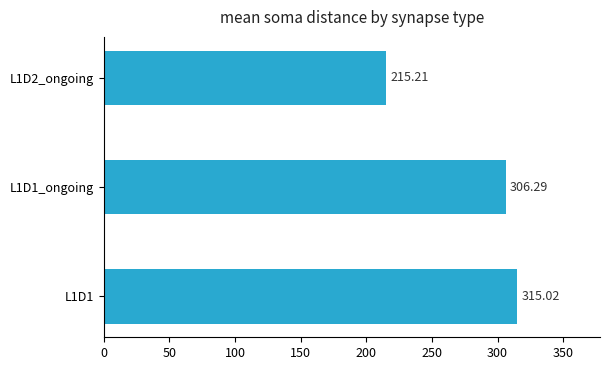

List the labels in order of value, smallest first.

L1D2_ongoing, L1D1_ongoing, L1D1